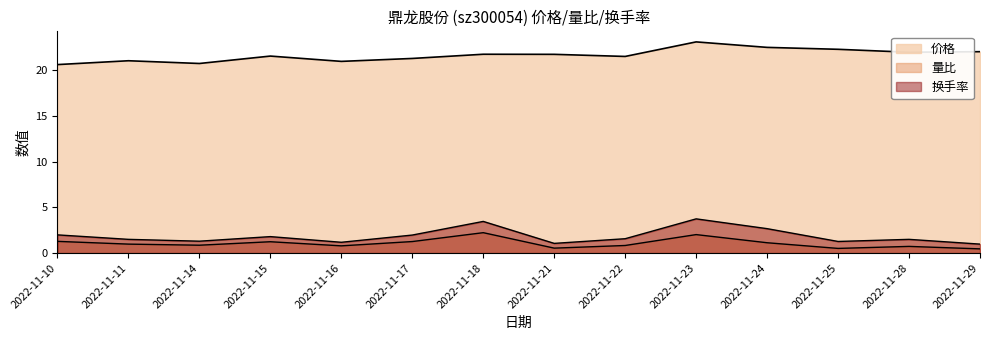

Does the chart have visible grid lines?

No